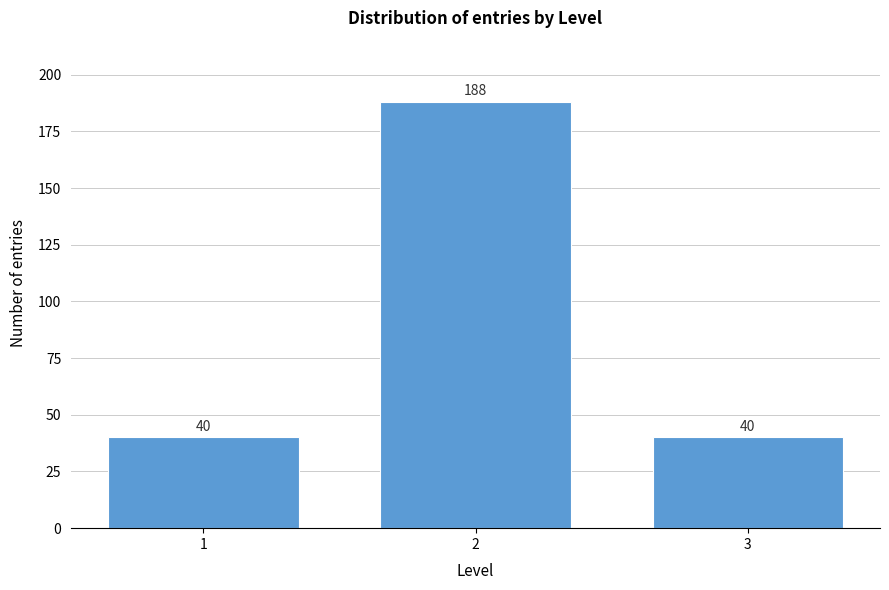

Reading left to right, list all the values displayed in this chart.

1=40	2=188	3=40